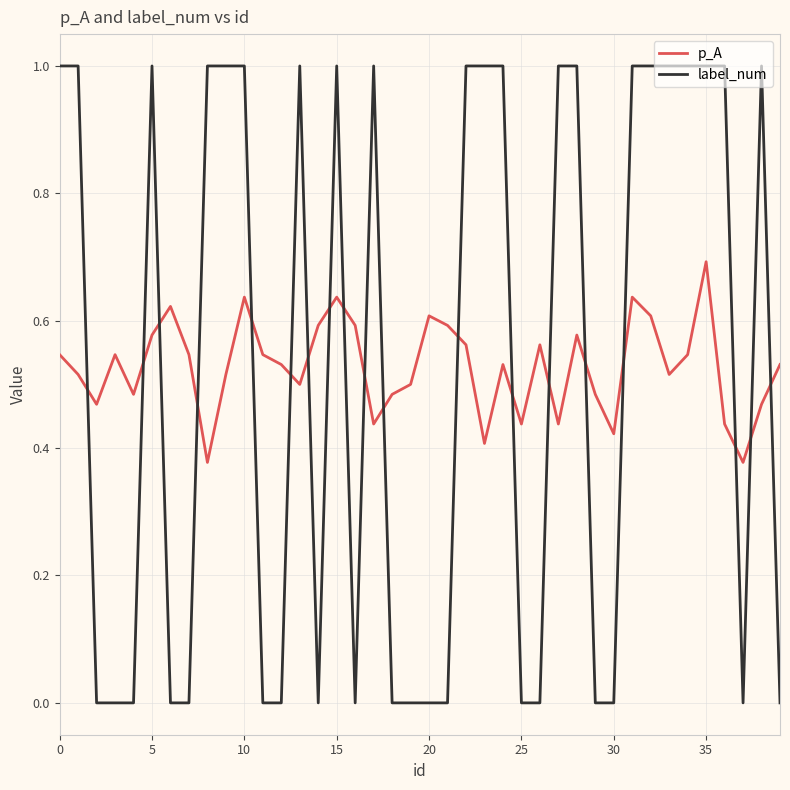

How many times do p_A and label_num cross each other?

19